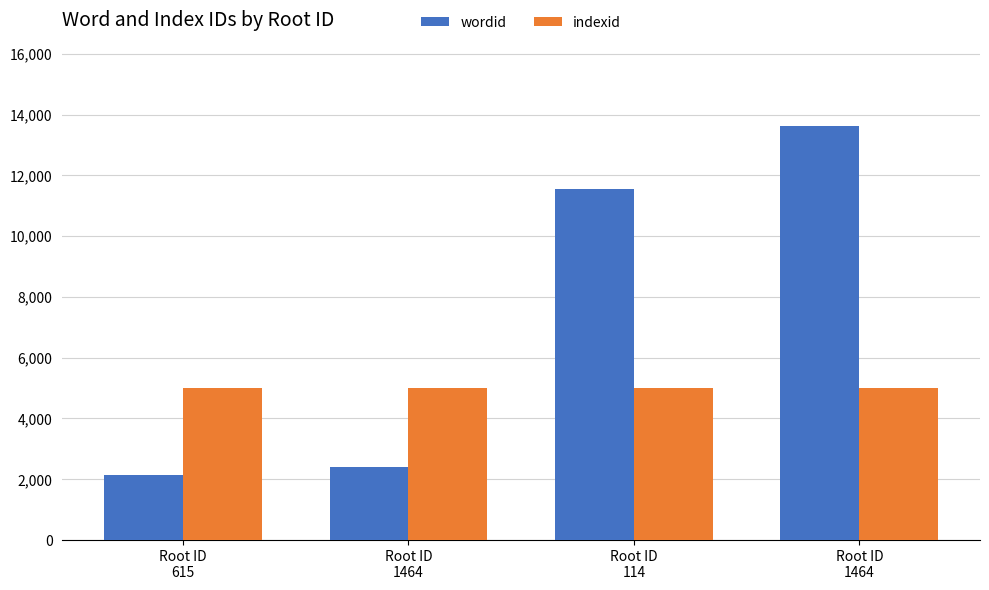

How many distinct data groups are displayed?

2